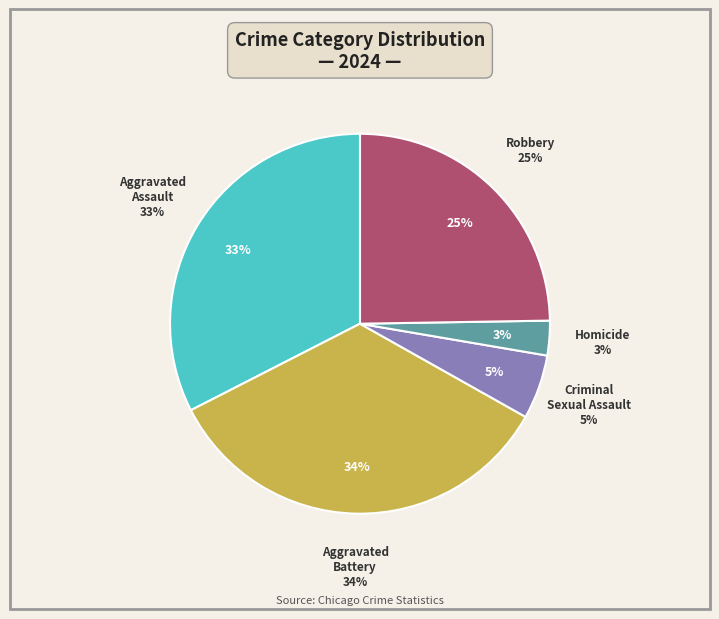

To the nearest percent, what is the combined percentage of Homicide and Robbery?

28%